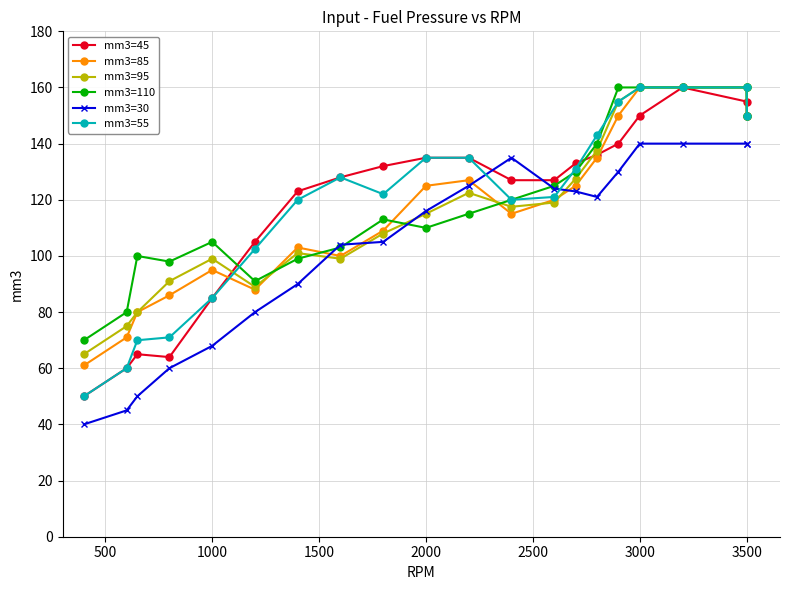

What is the greatest value displayed?

160.0